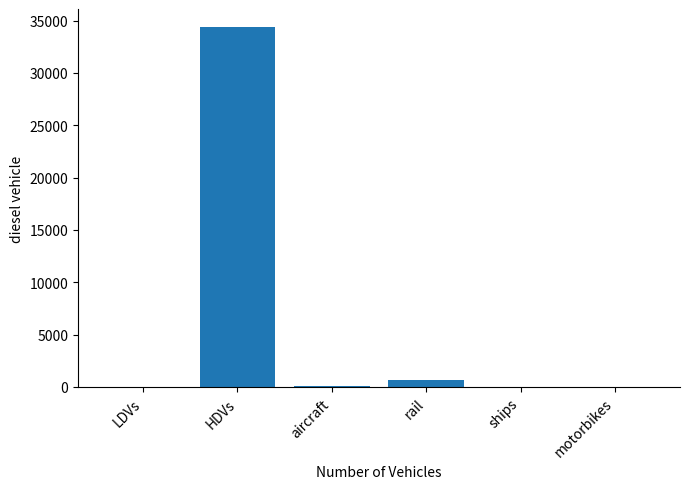

At which category does the chart reach its peak across all series?

HDVs